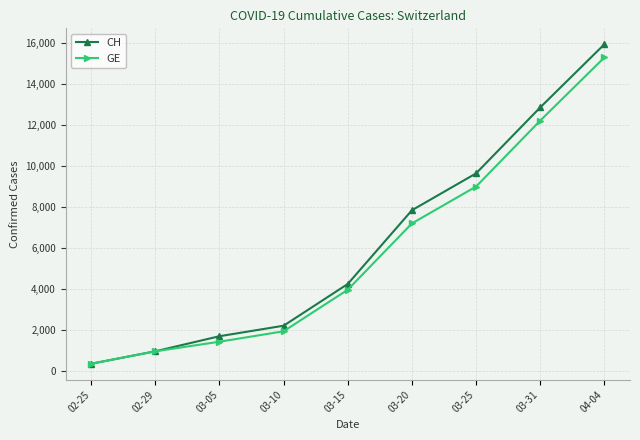

Where is CH nearest to the value 8150?

03-20